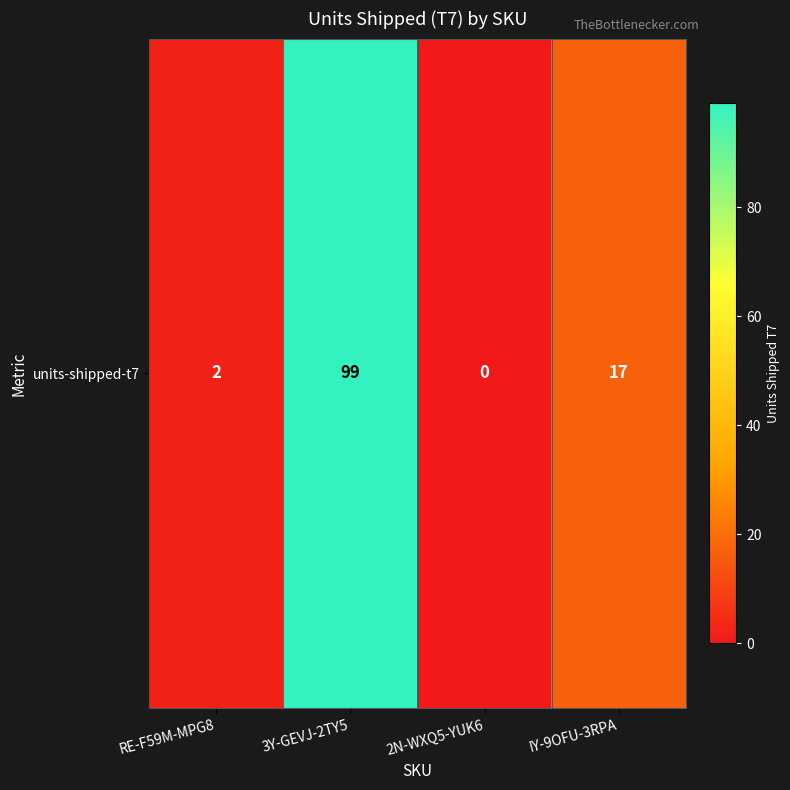

At which category does the chart reach its minimum across all series?

2N-WXQ5-YUK6